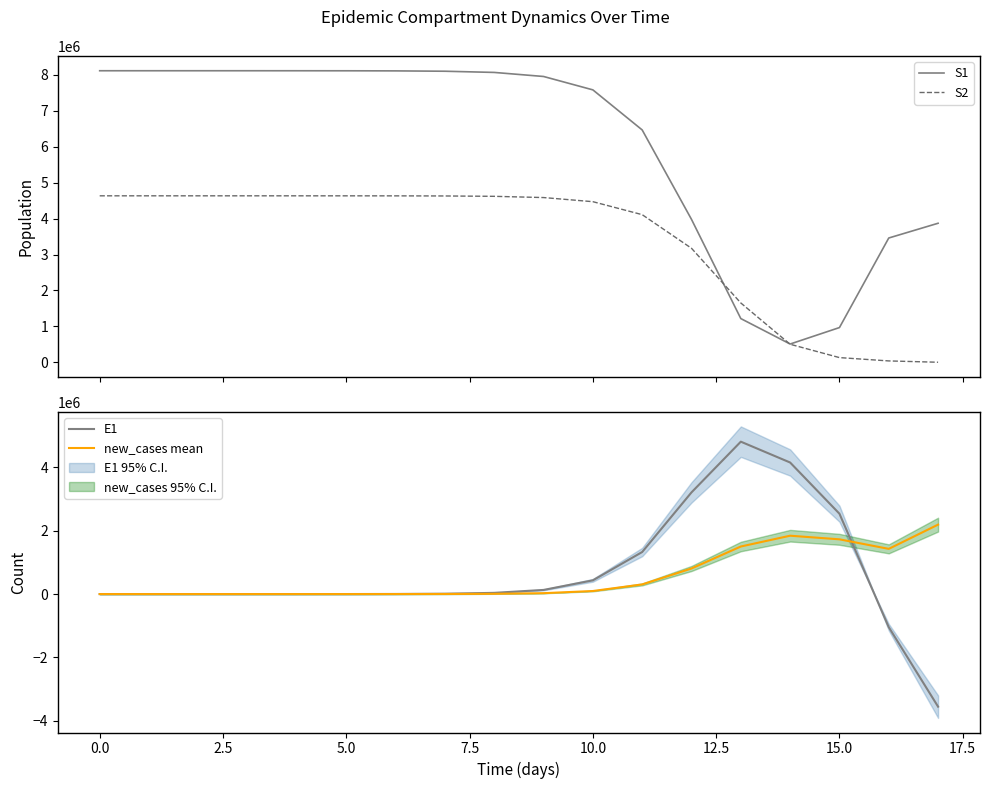

What is the maximum value for S2?

4633993.2